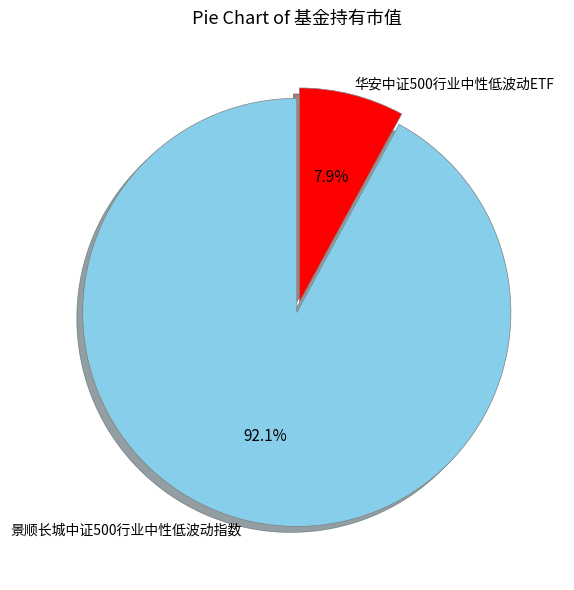

Rank the categories by value from highest to lowest.

景顺长城中证500行业中性低波动指数, 华安中证500行业中性低波动ETF